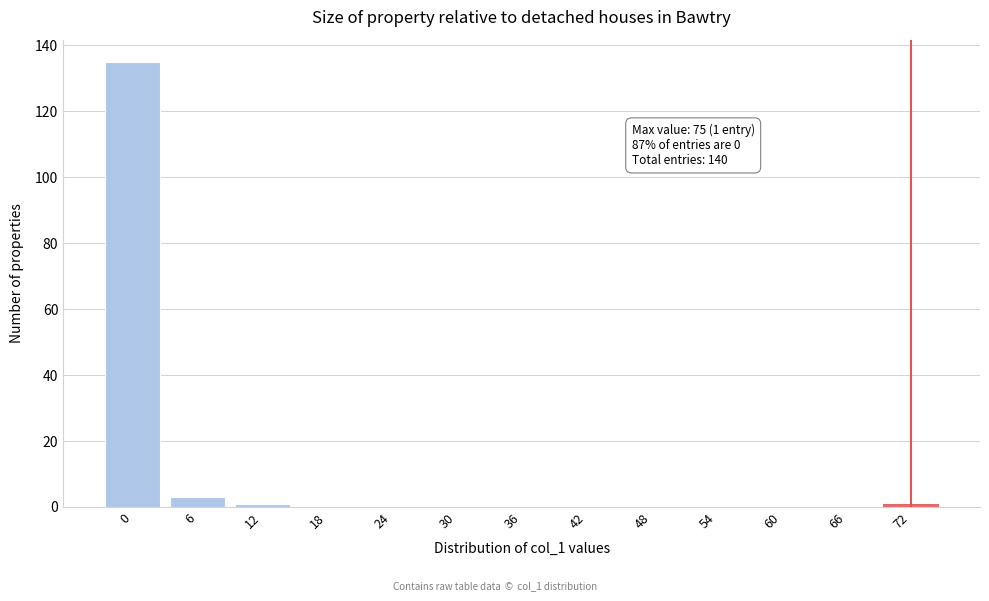

Reading right to left, what are all the values shown in this chart?

72=1	66=0	60=0	54=0	48=0	42=0	36=0	30=0	24=0	18=0	12=1	6=3	0=135